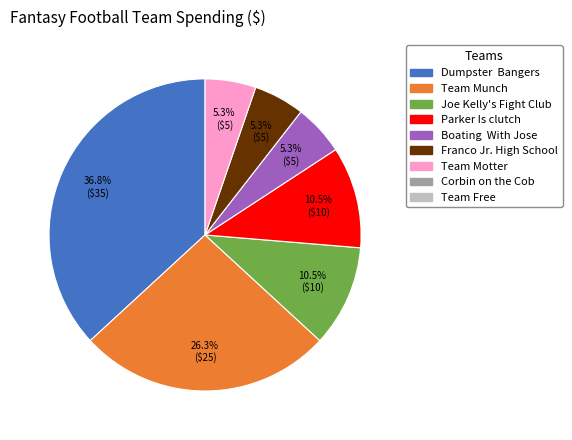

Is there a majority slice in this chart?

No